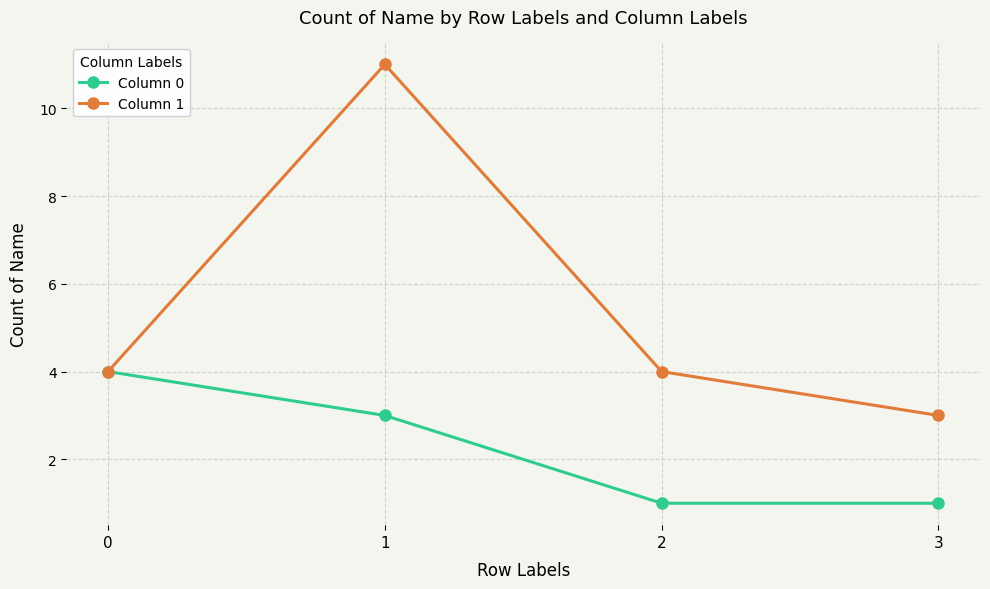

What is the maximum value shown in the chart?

11